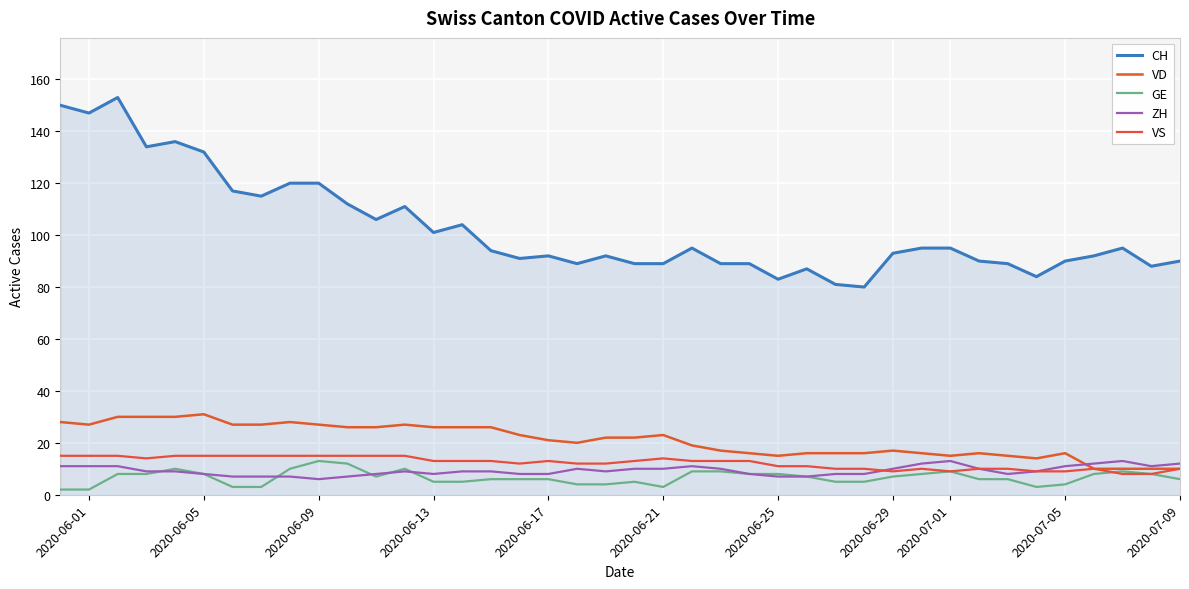

How many lines are shown in the chart?

5